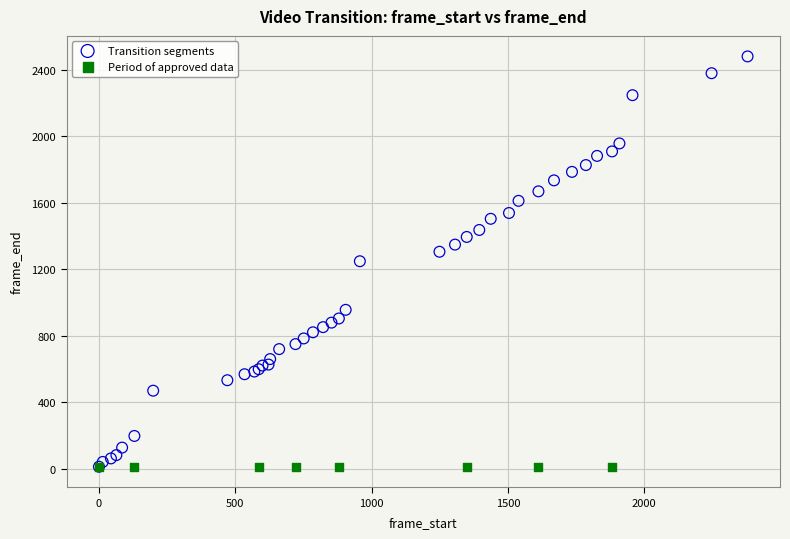

Which series reaches the maximum Y coordinate?

Transition segments